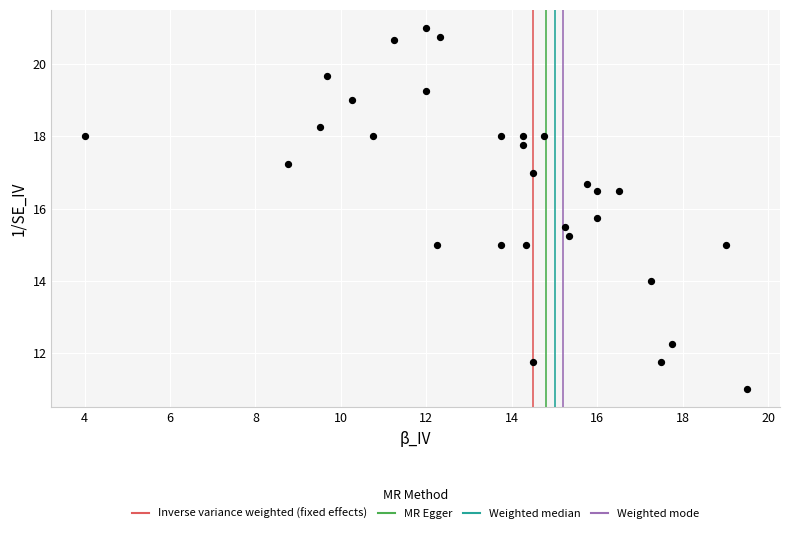

What Y value in the scatter plot is closest to 16?

15.8